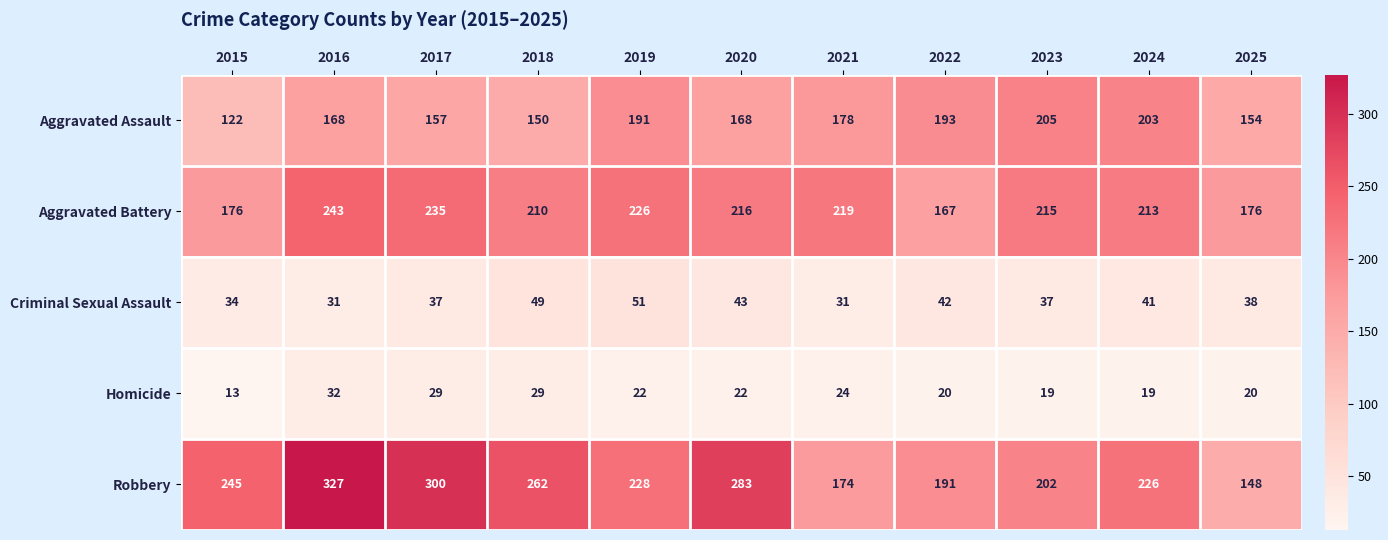

What is the difference between the Homicide values at 2024 and 2021?

5